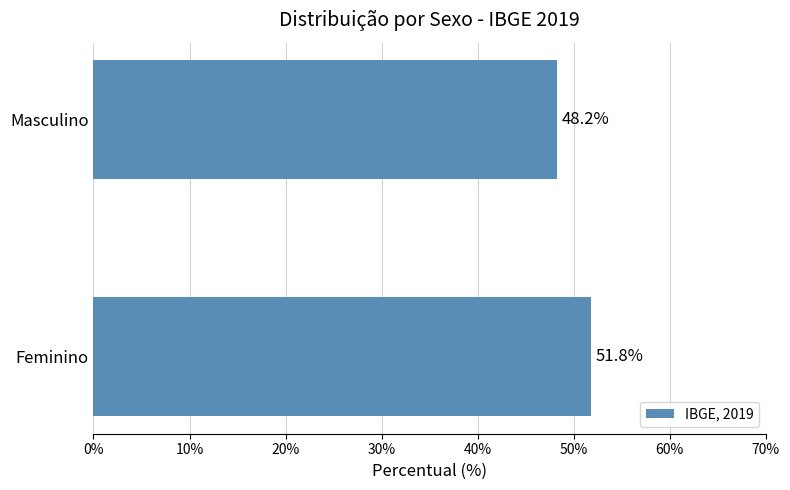

What is the sum of the values at Masculino and Feminino?

100.0